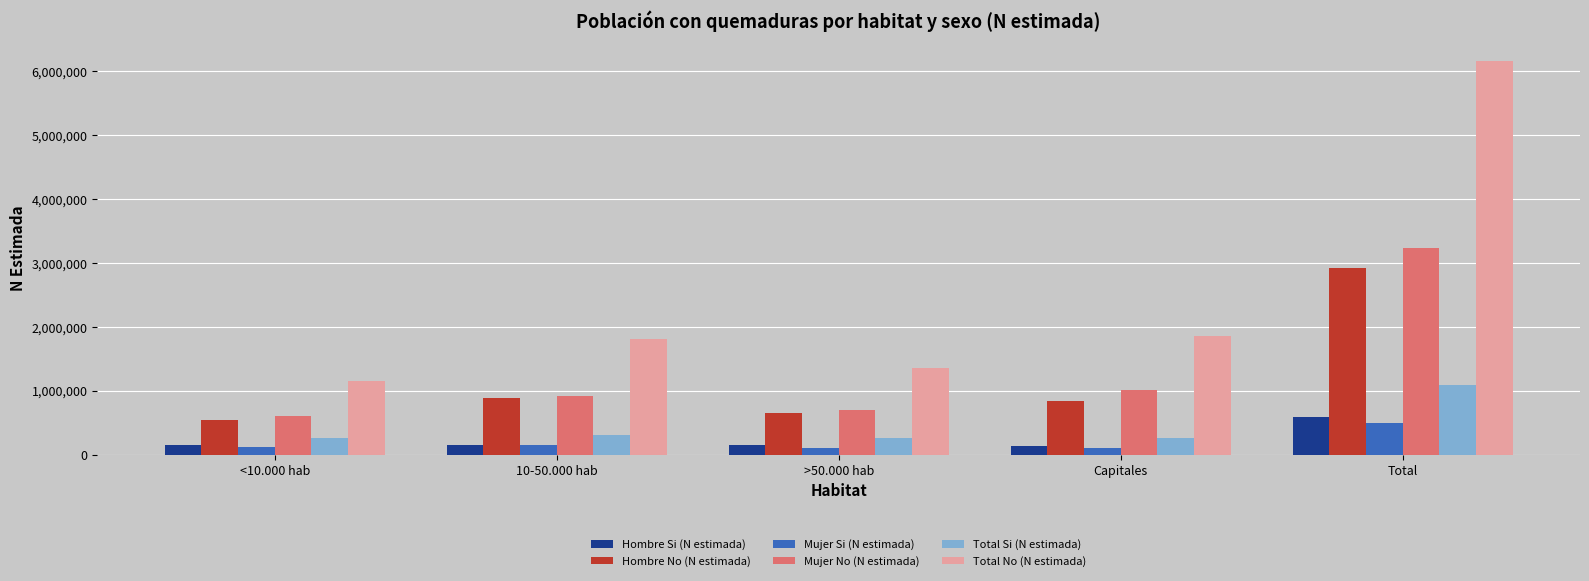

Is the value of Mujer Si (N estimada) at Total greater than the value of Total No (N estimada) at <10.000 hab?

No